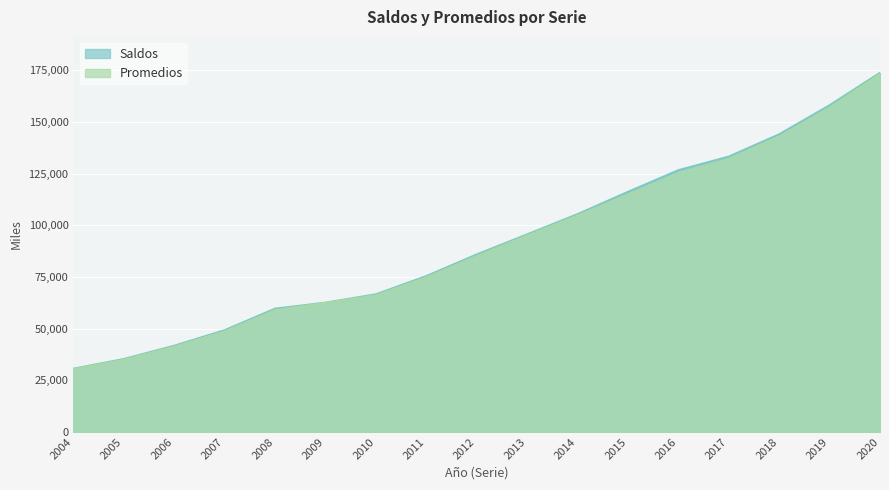

How many values in the Promedios series are below 85124?

8